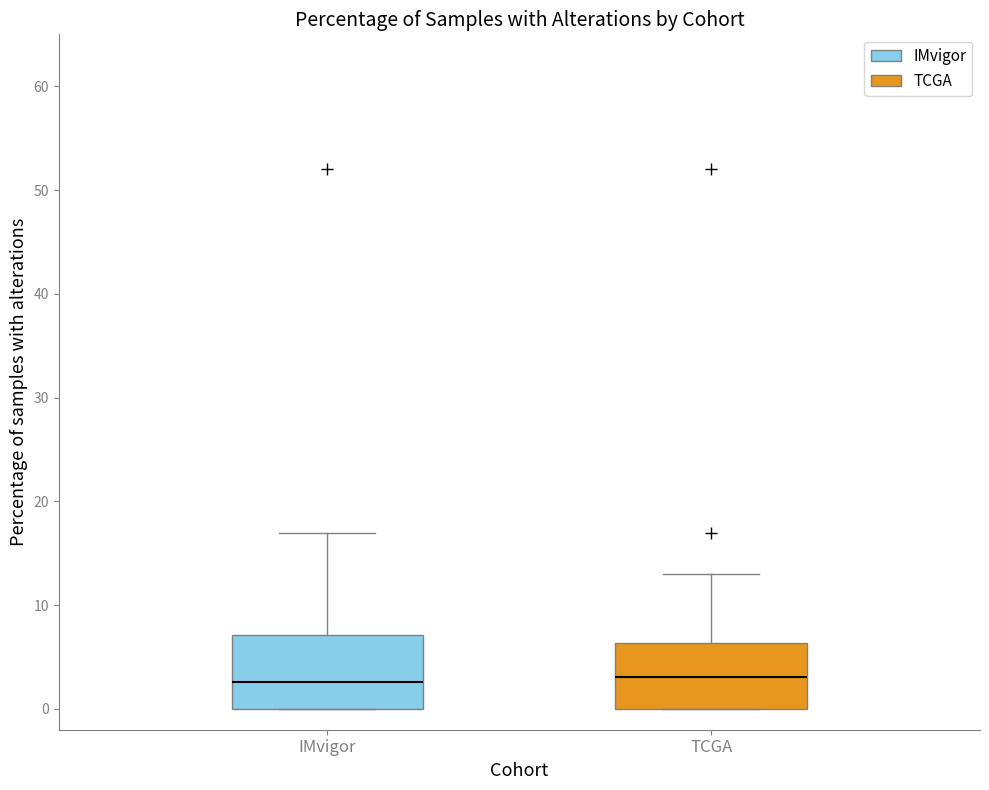

Reading left to right, transcribe this box plot: for each box, give where its median line is, the range the box spans, and where its two whiskers end, as read against the y-axis. The values are not printed on the chart, so give them approximately, as read against the axis.

IMvigor: median 3, box 0 to 7, whiskers 0 to 17
TCGA: median 3, box 0 to 6, whiskers 0 to 13